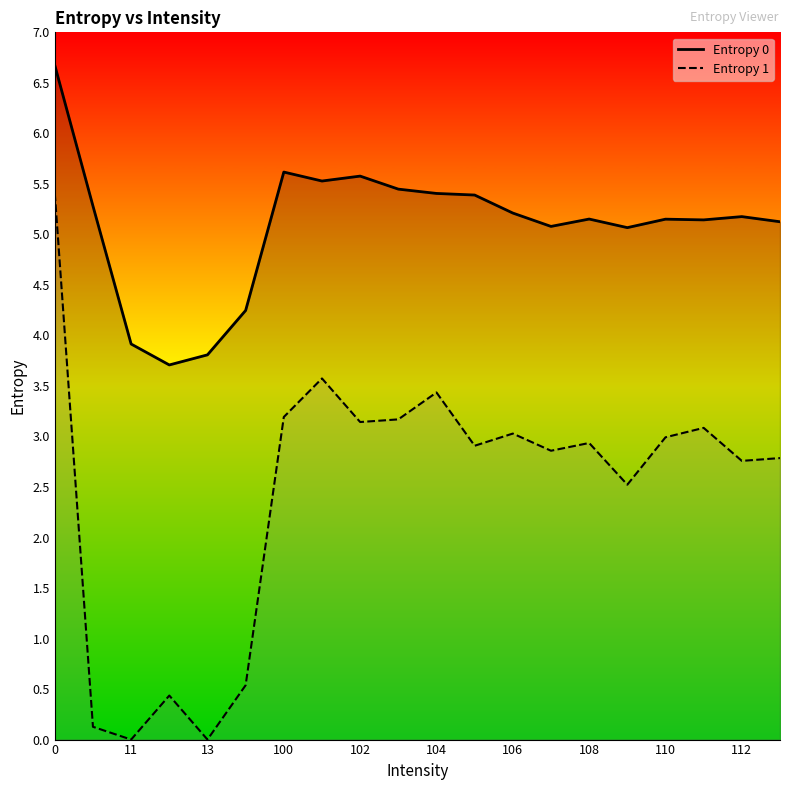

List the series in order of their overall mean, highest first.

Entropy 0, Entropy 1